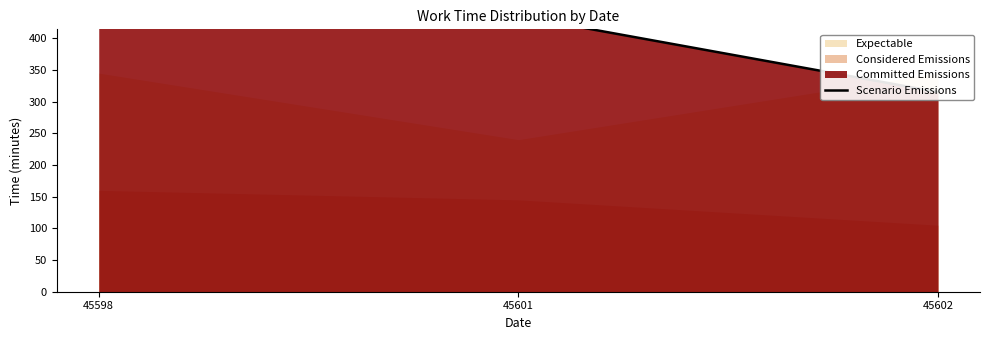

Reading right to left, extract all data points from this chart.

45602=315	45601=435	45598=480